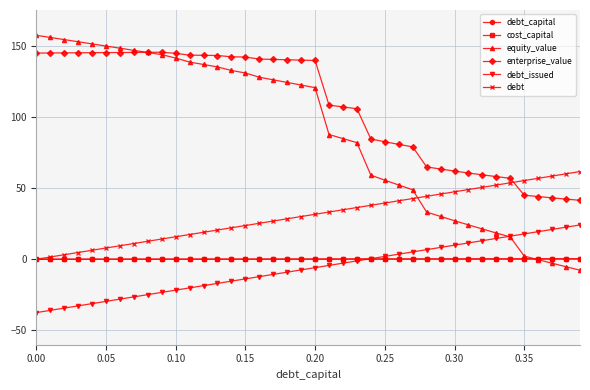

What is the value of the equity_value point at the 17th from the left?

127.8